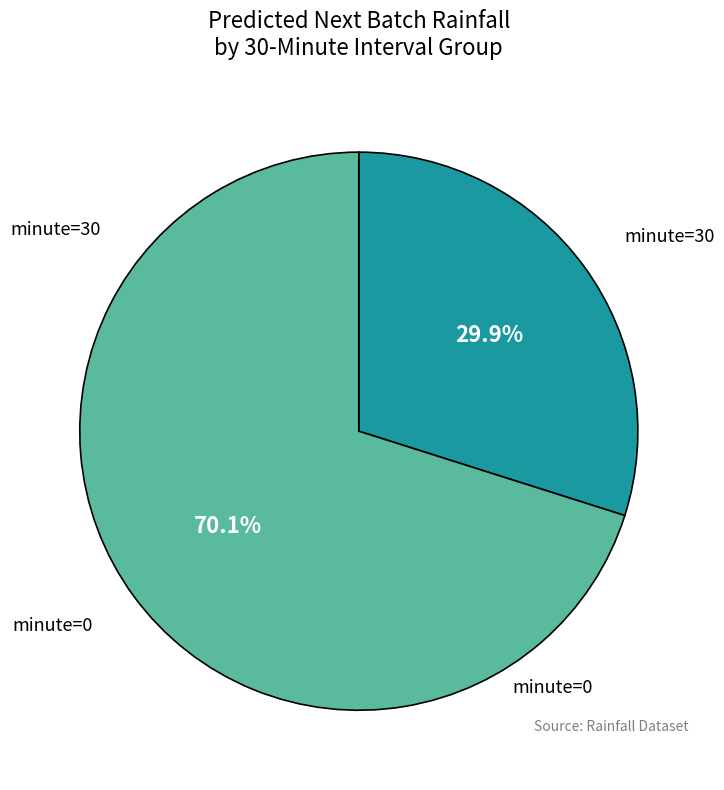

What is the change in value from minute=0 to minute=30?

+0.1